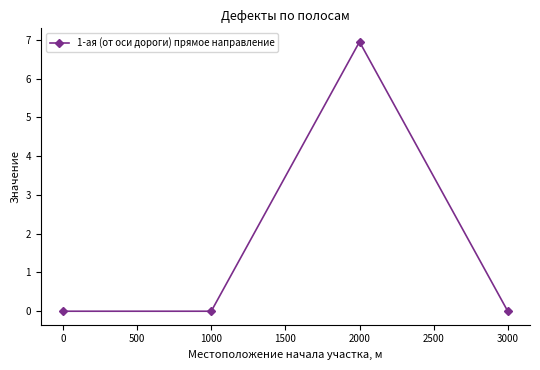

What is the approximate value at 2000?

7.0